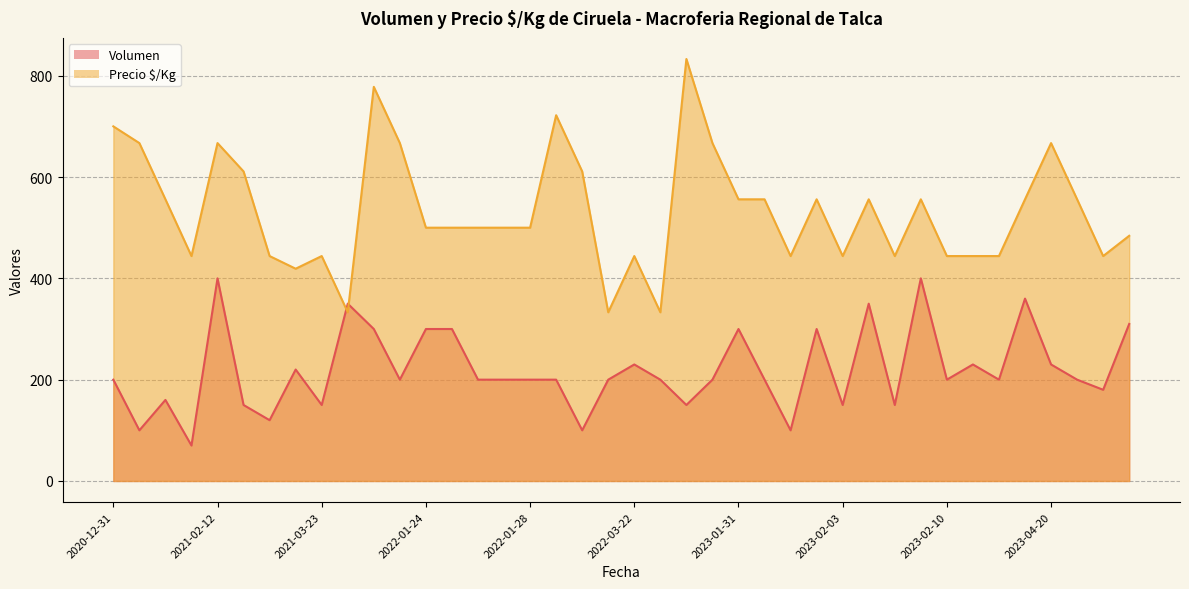

Which series has the largest total across all categories?

Precio $/Kg